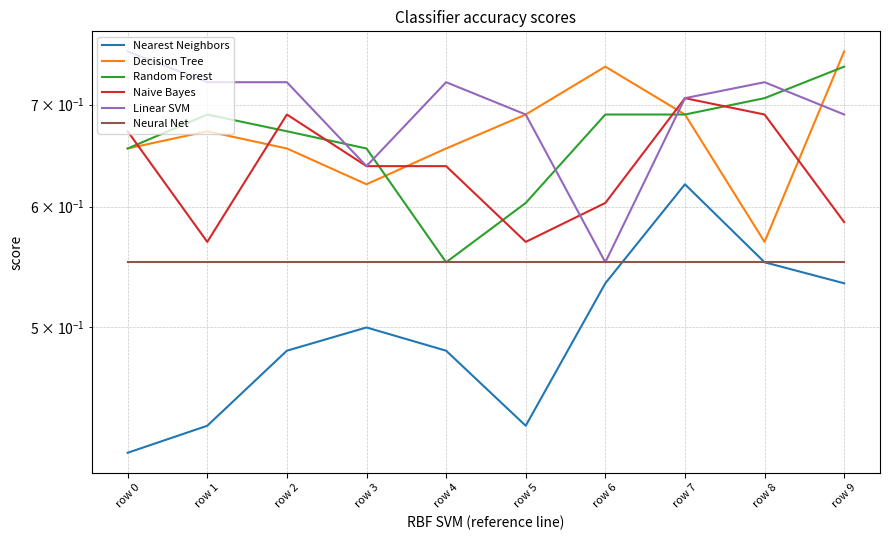

Between row 1 and row 3, which series saw the biggest shift?

Linear SVM